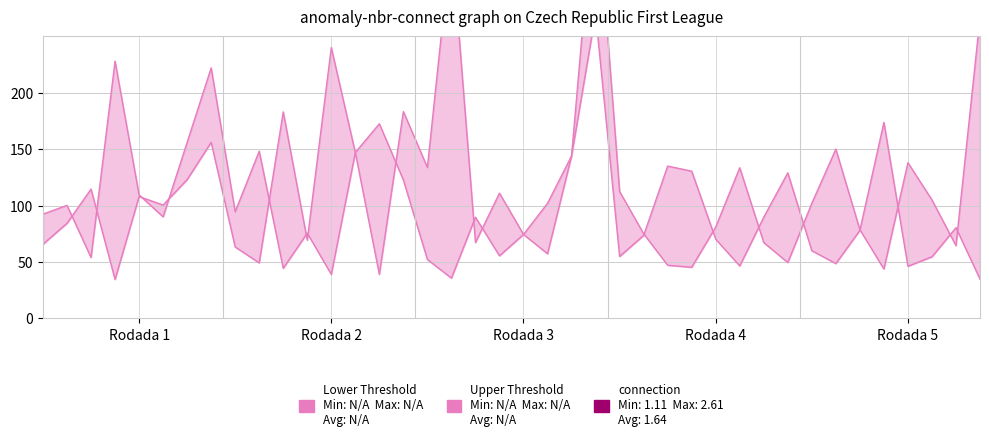

The Upper Threshold series shows 33.1 at 16. True or false?

False